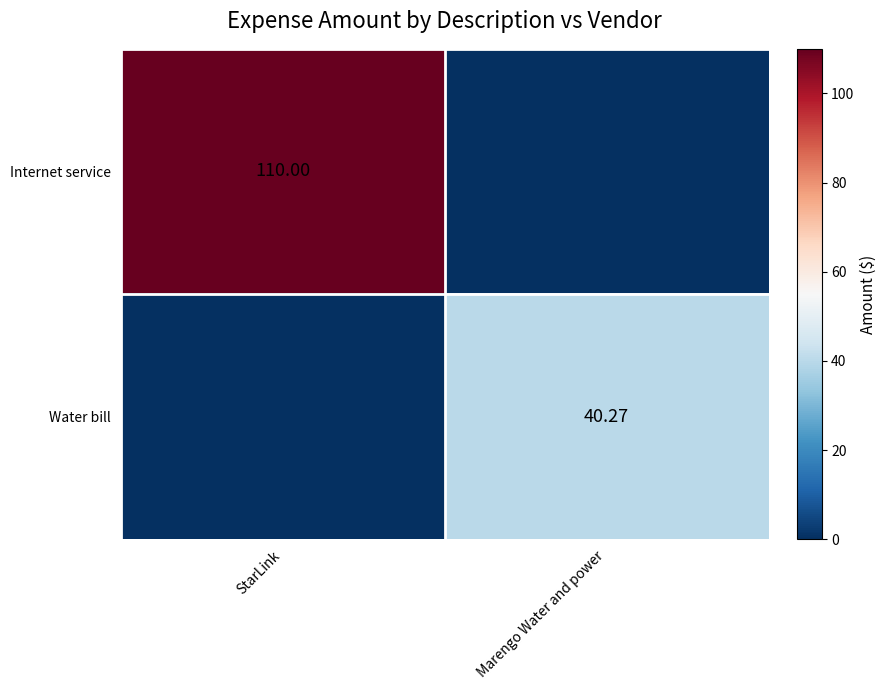

Which has a higher value, Marengo Water and power or StarLink?

StarLink